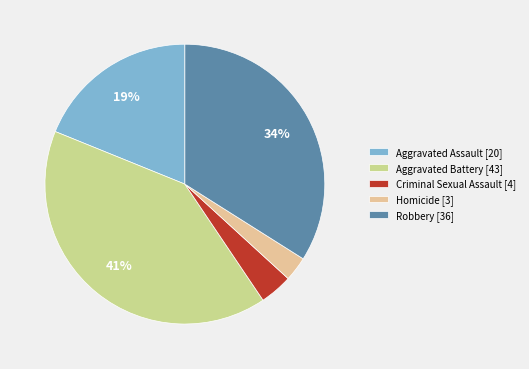

Rank the categories by value from highest to lowest.

Aggravated Battery, Robbery, Aggravated Assault, Criminal Sexual Assault, Homicide